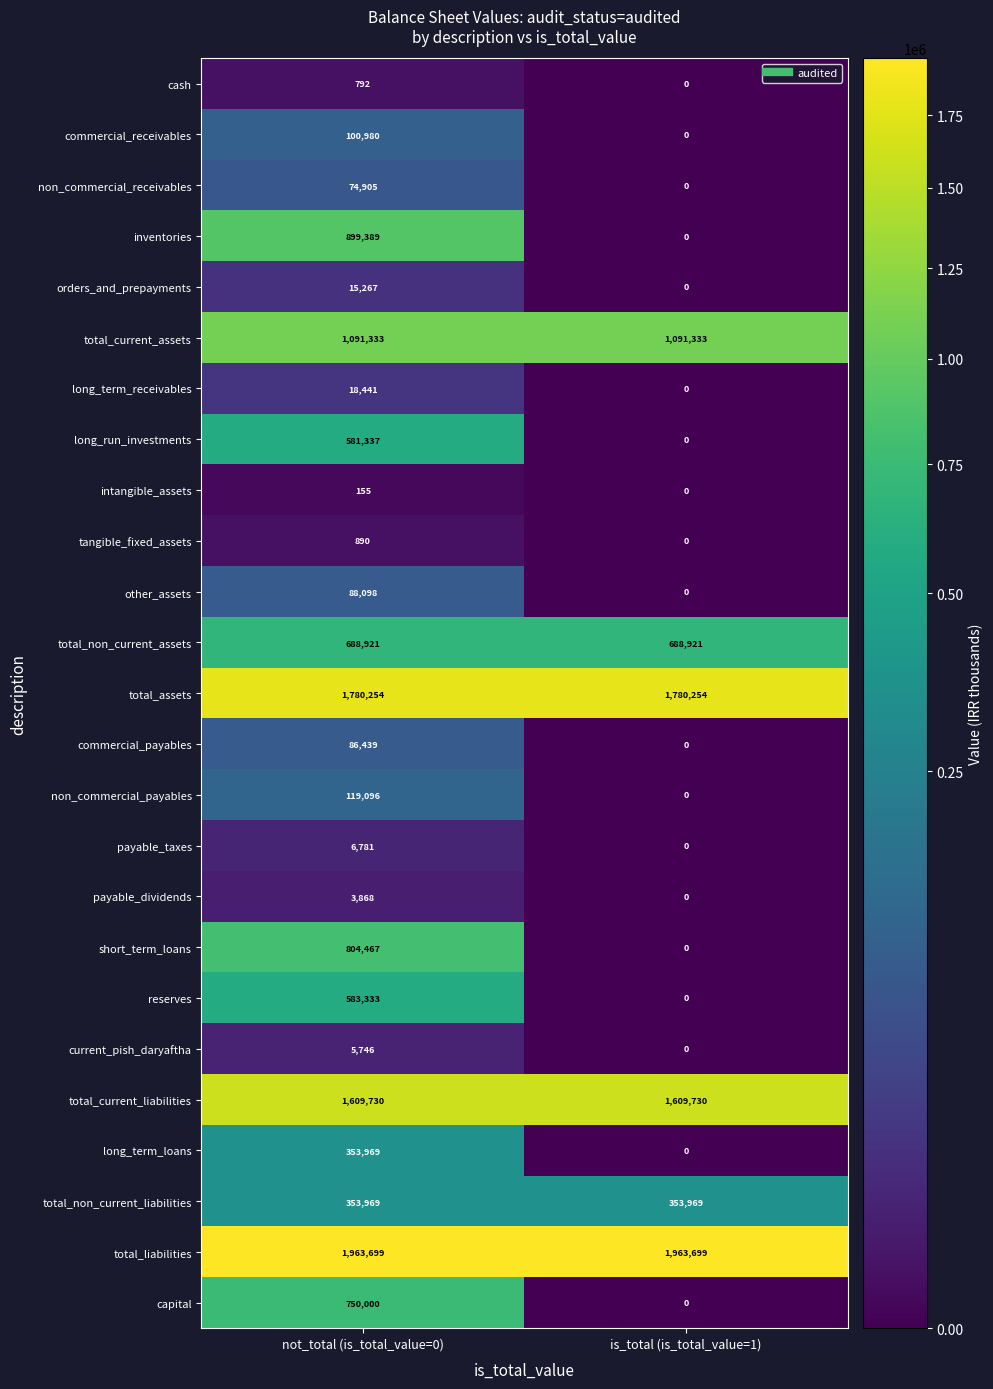

At which label does orders_and_prepayments reach its peak?

not_total (is_total_value=0)